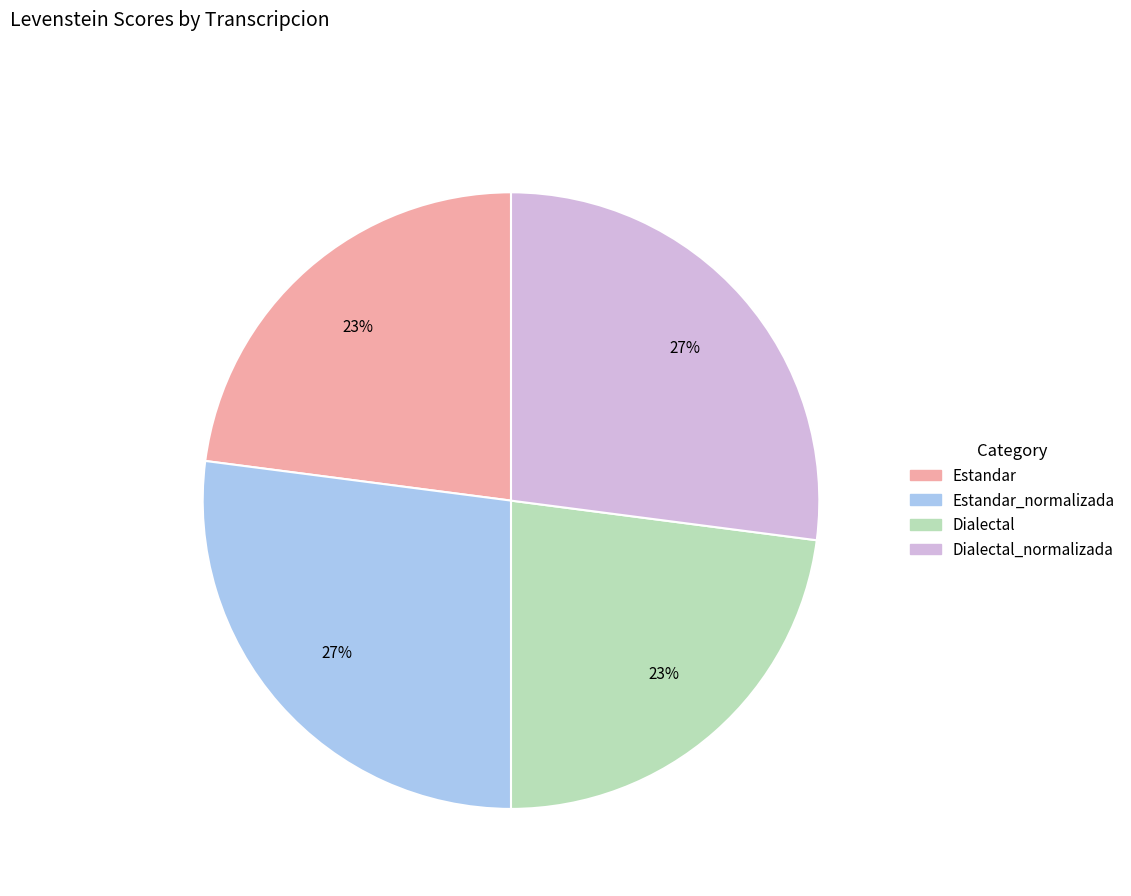

To the nearest percent, what is the difference between the largest and smallest slice percentages?

4%